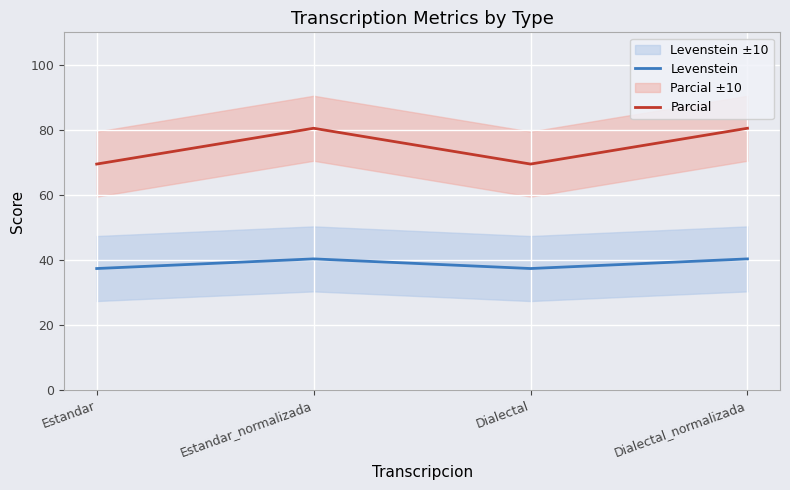

How many interior local valleys does the Parcial series have?

1